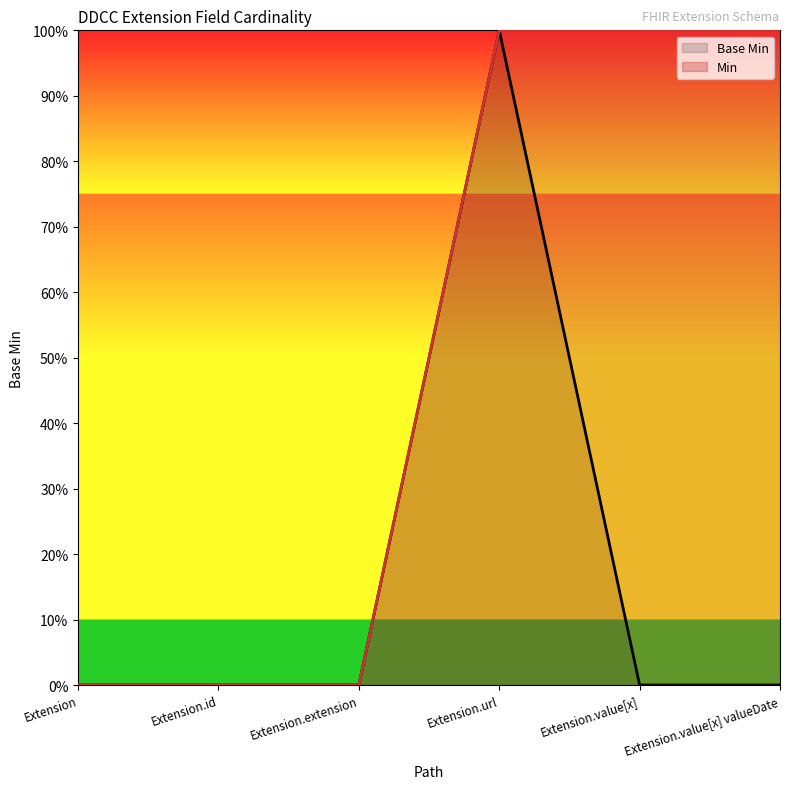

Rank the categories by value from highest to lowest.

Extension.url, Extension, Extension.id, Extension.extension, Extension.value[x], Extension.value[x] valueDate